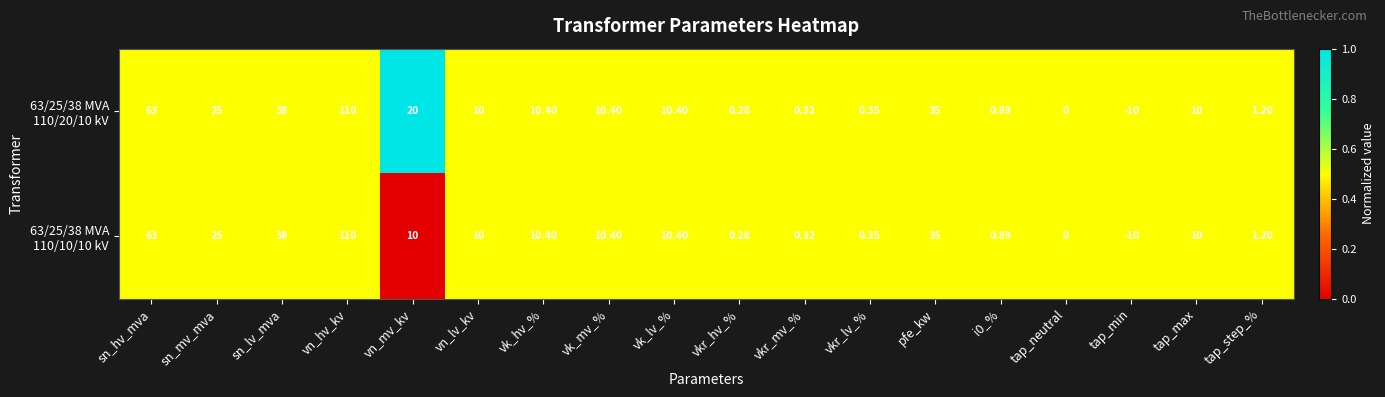

How many series are shown in this chart?

2